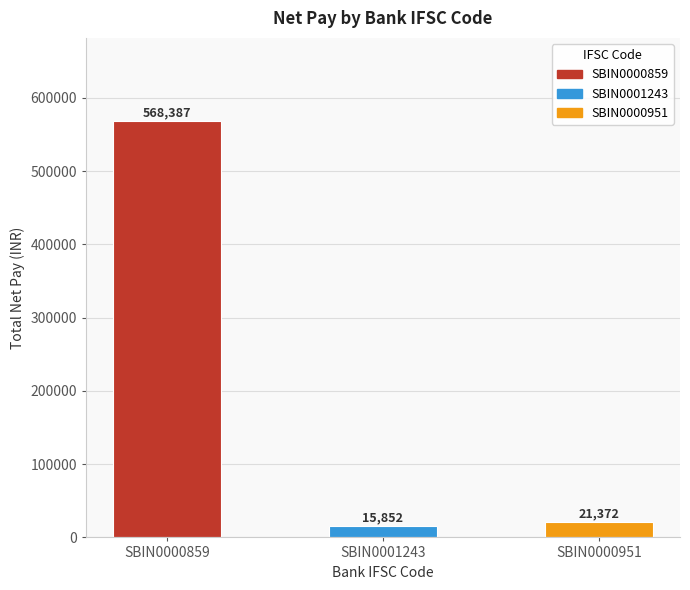

How many categories are shown in the chart?

3